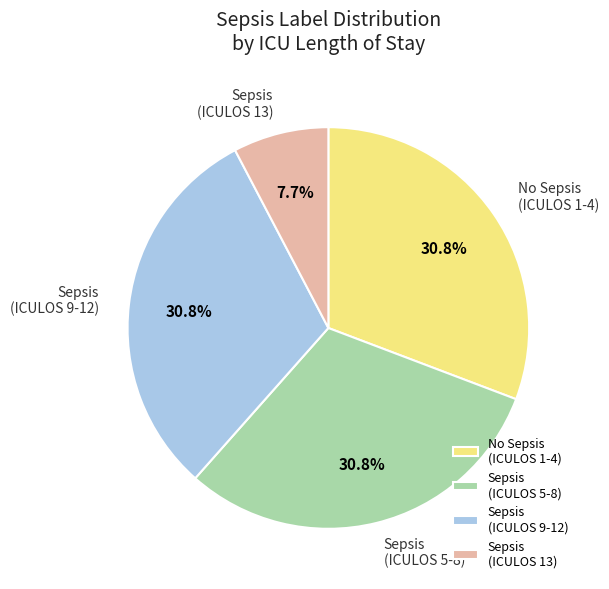

What is the smallest slice in the pie chart?

Sepsis (ICULOS 13)